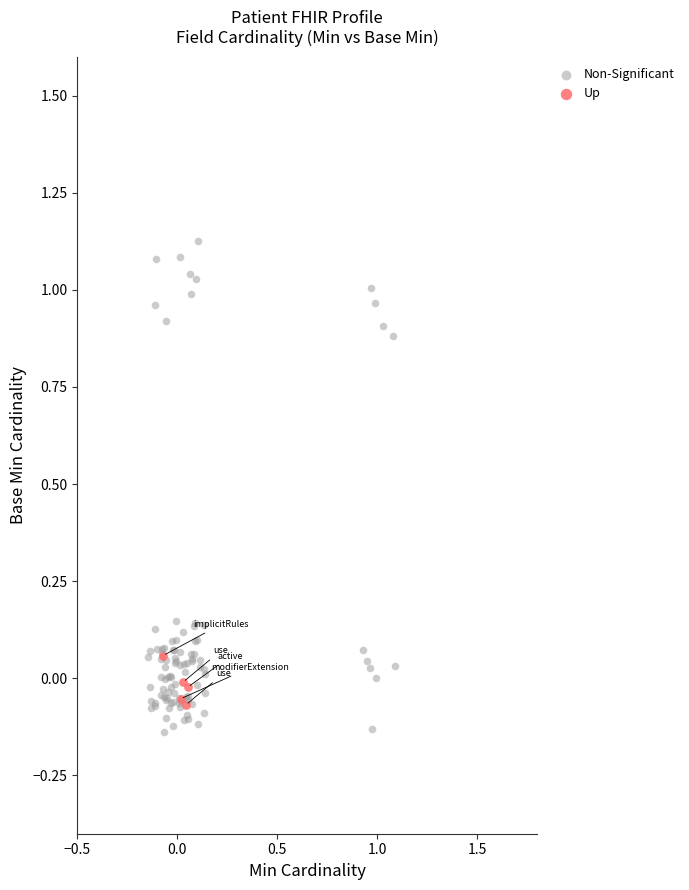

Which series has the widest spread of Y values?

Non-Significant